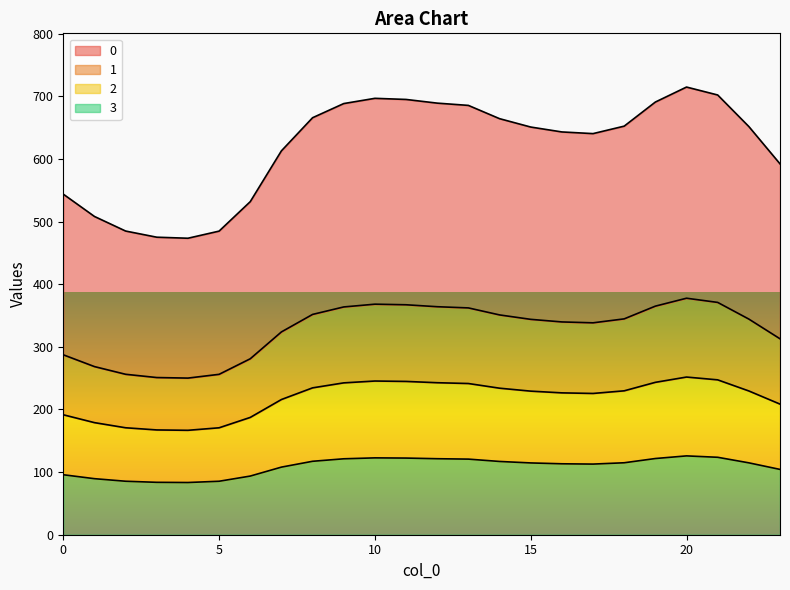

At which category is the sum across all series the highest?

20